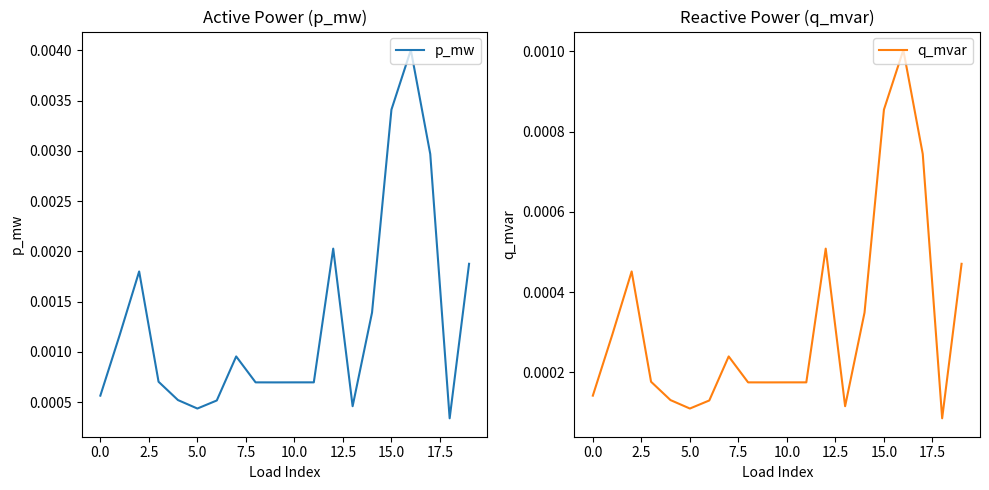

What position from the right is 10?

10